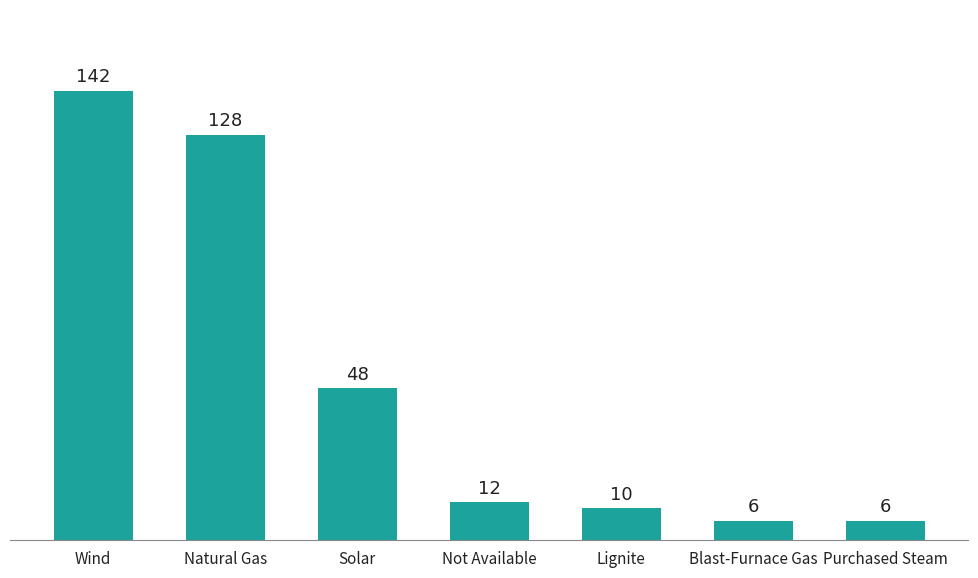

Is it true that the value at Wind is 142?

True